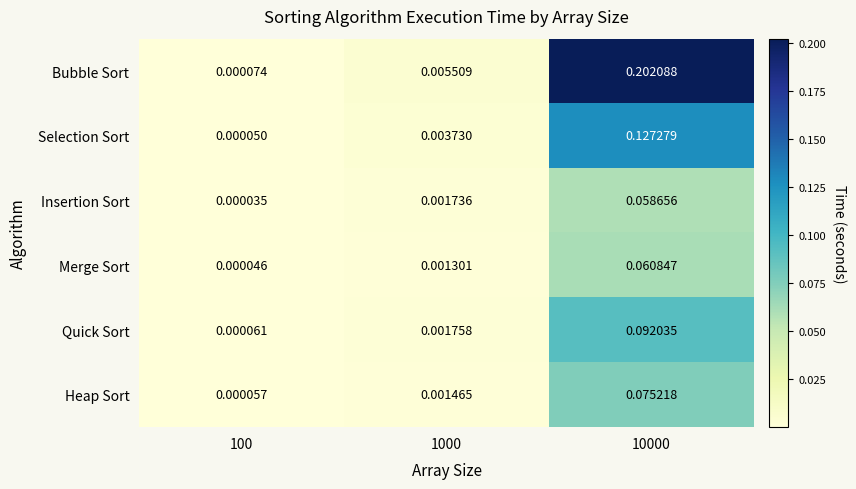

Which series has the widest spread of values?

Bubble Sort